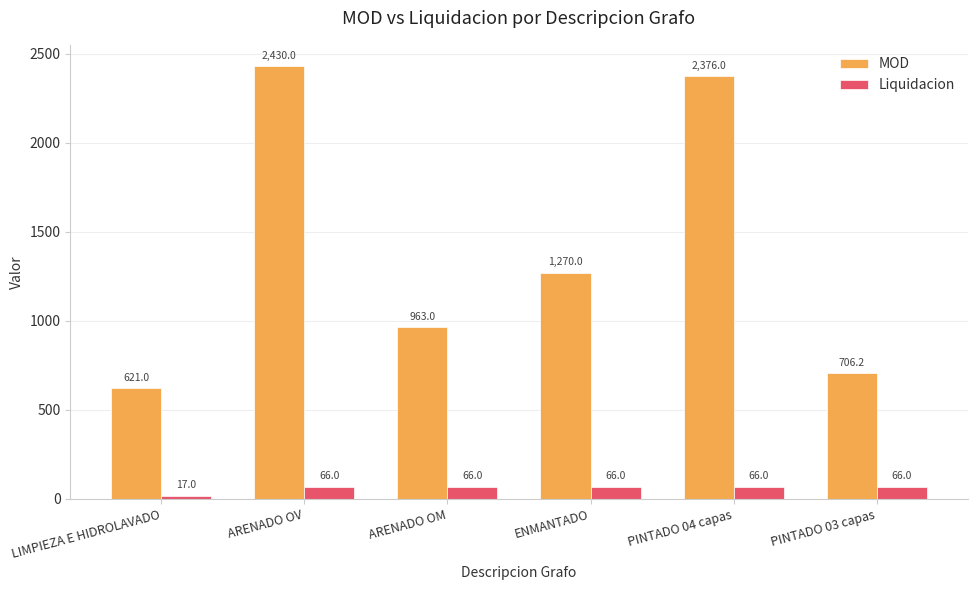

What is the label of the 2nd bar from the left?

ARENADO OV